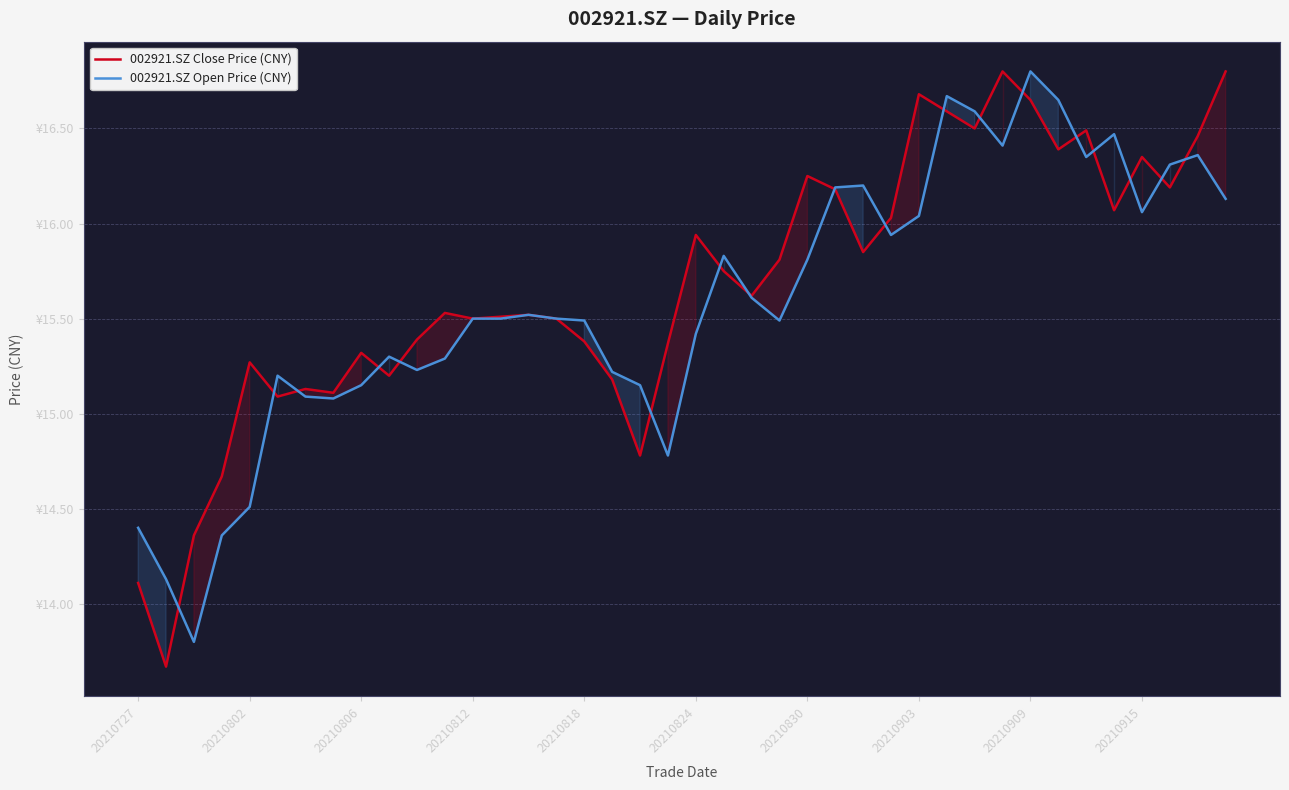

What are all the series names shown in the legend?

002921.SZ Close Price (CNY), 002921.SZ Open Price (CNY)